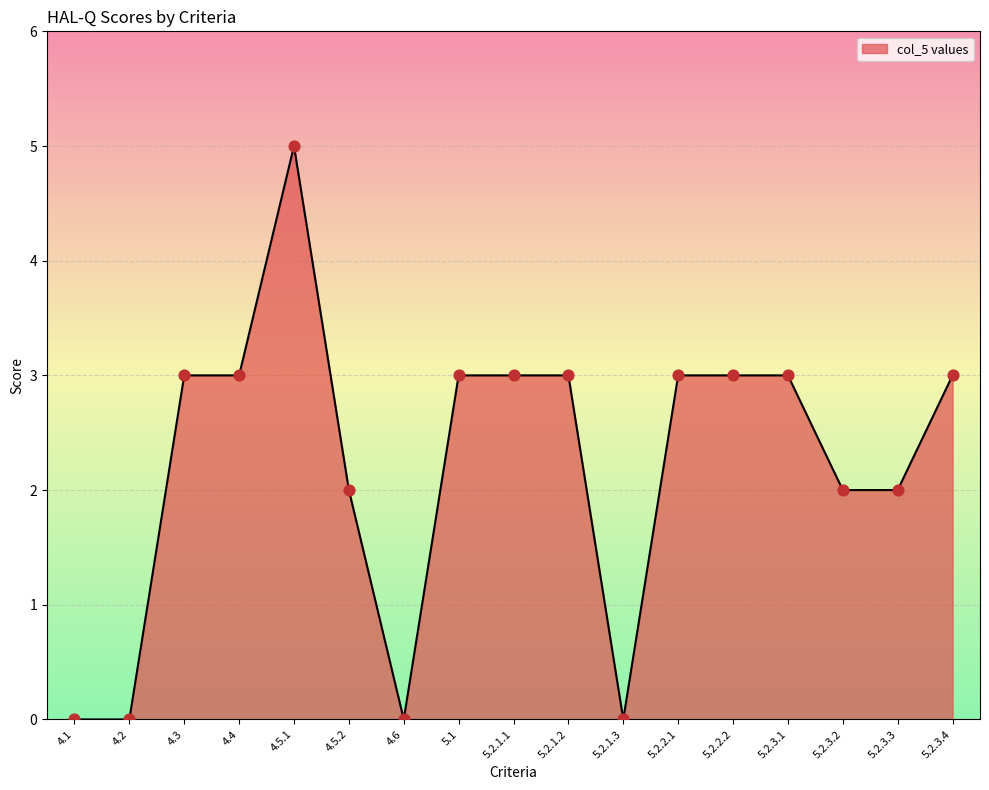

Between 4.3 and 5.2.3.2, which is larger?

4.3